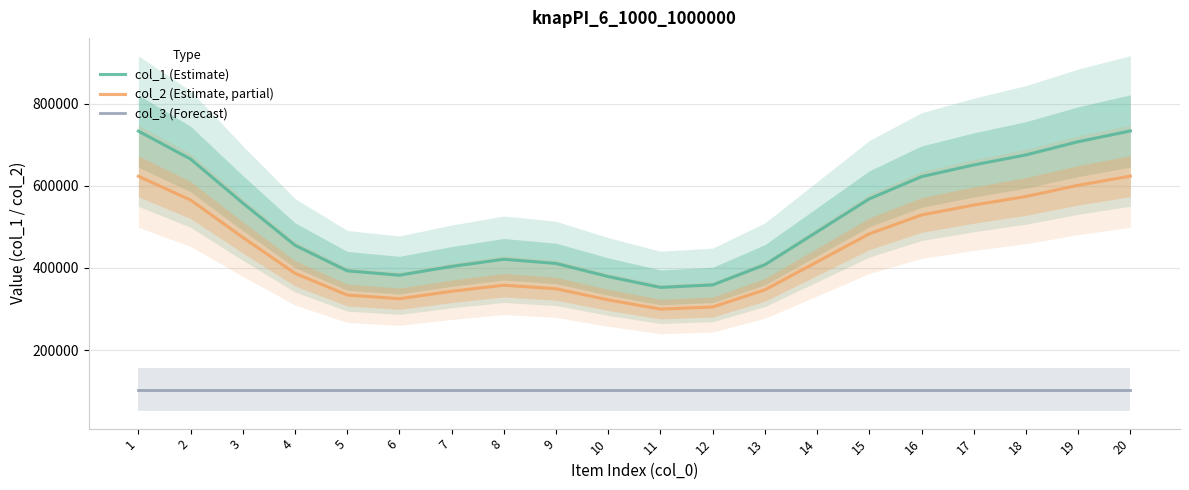

What is the value of the col_2 (Estimate, partial) point at the 13th from the left?

346765.2